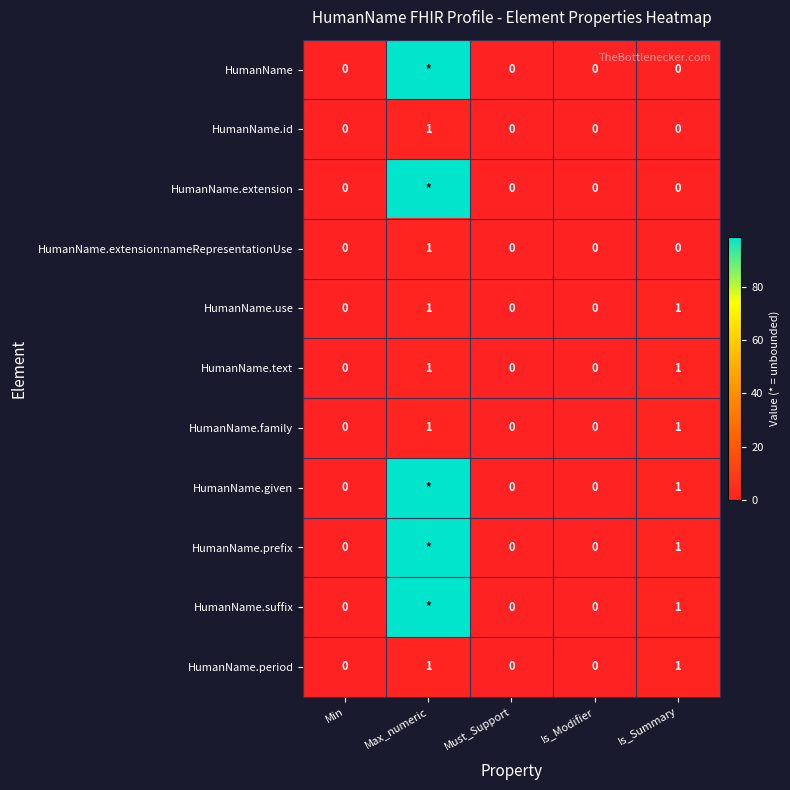

At which category does the chart reach its minimum across all series?

Min